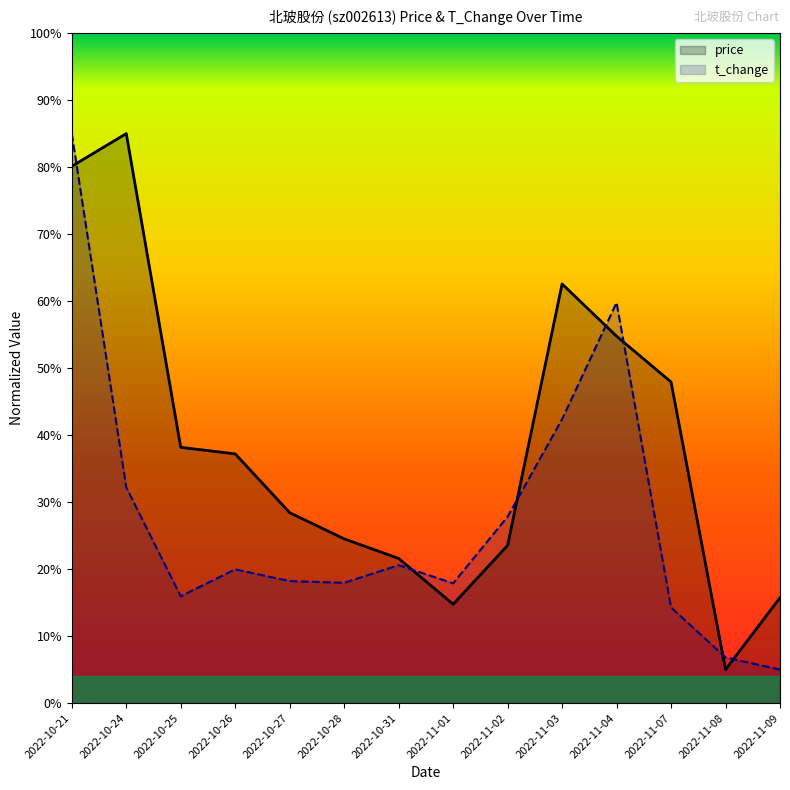

What is the spread (max minus min) of values at 2022-10-31?

1.0